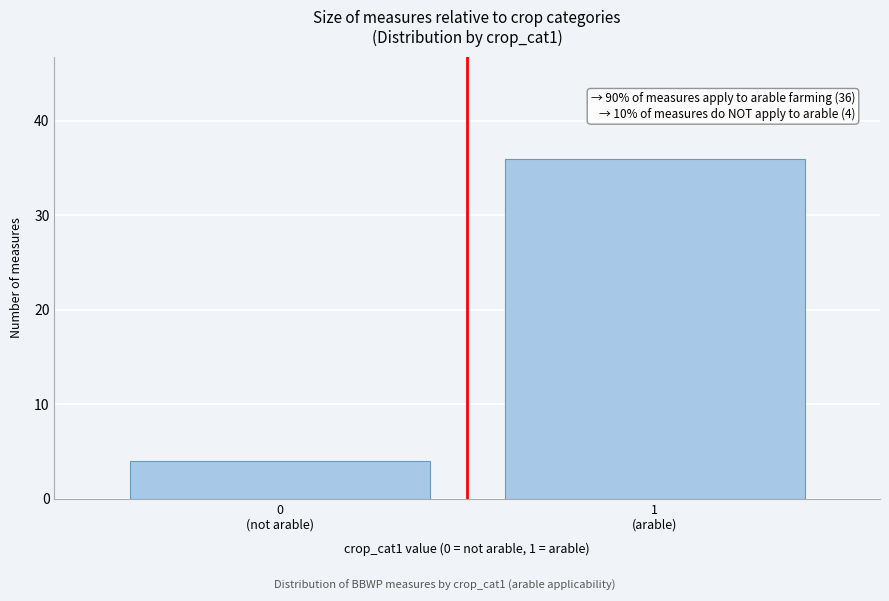

Reading left to right, list all the values displayed in this chart.

4	36